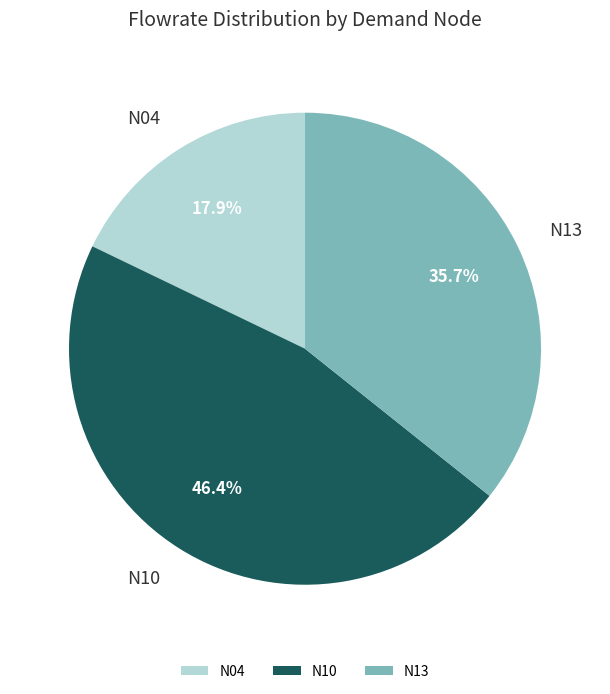

To the nearest percent, what portion does N13 represent?

36%